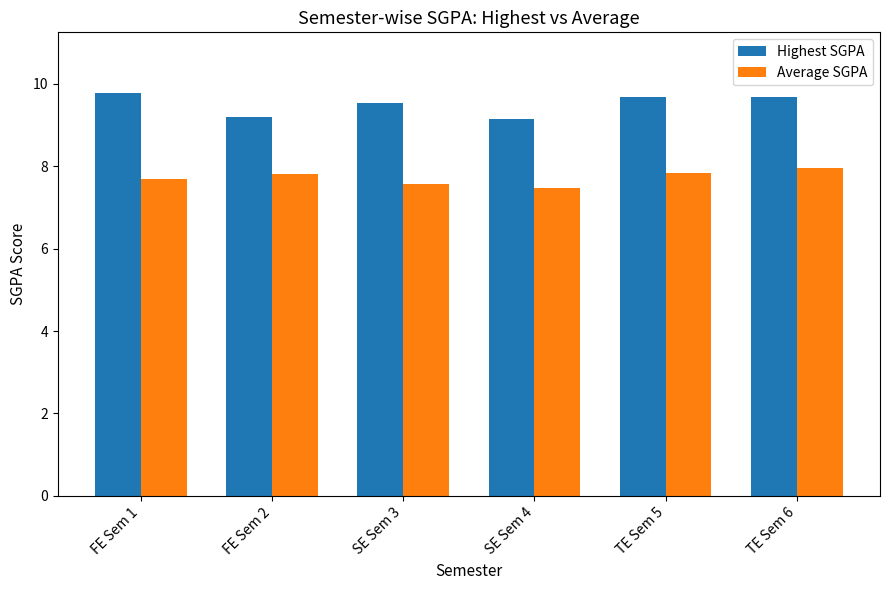

What is the difference between the second highest and minimum values in the Highest SGPA series?

0.5